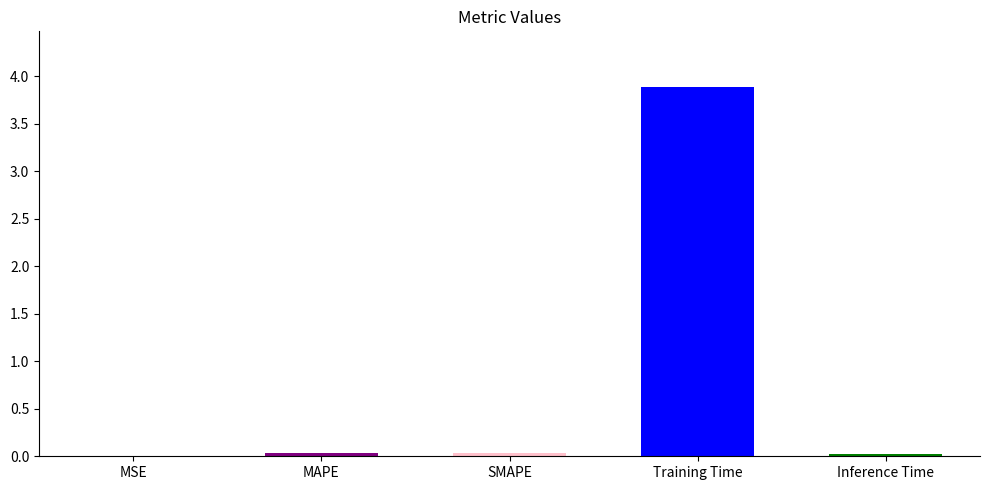

The chart shows a value of 0.0 at Inference Time. True or false?

True